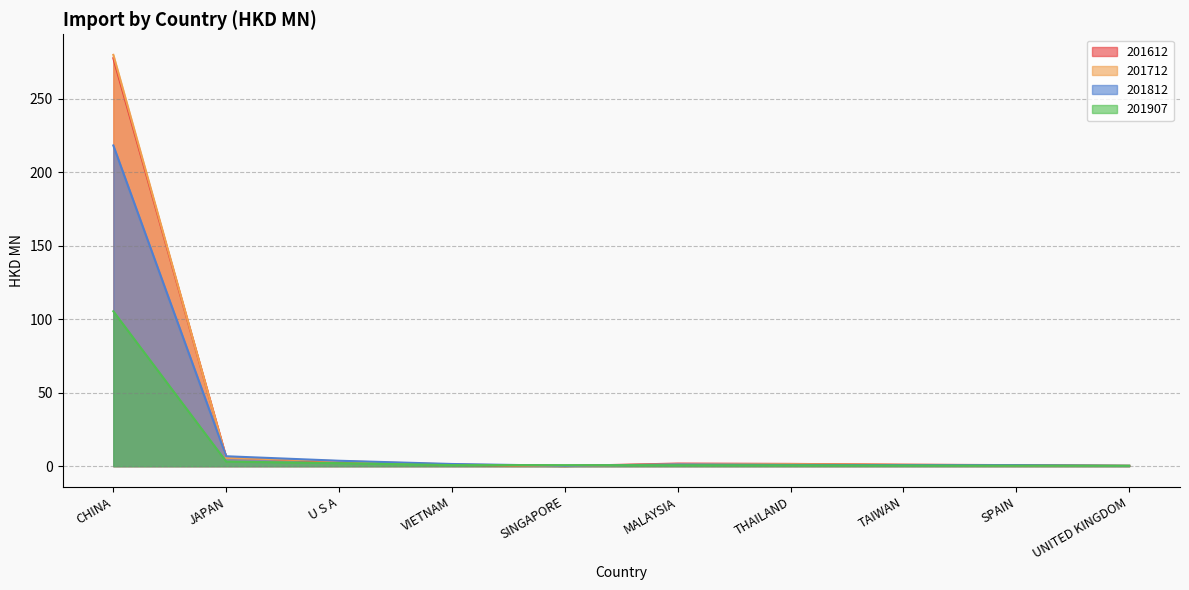

What are all the series names shown in the legend?

201612, 201712, 201812, 201907